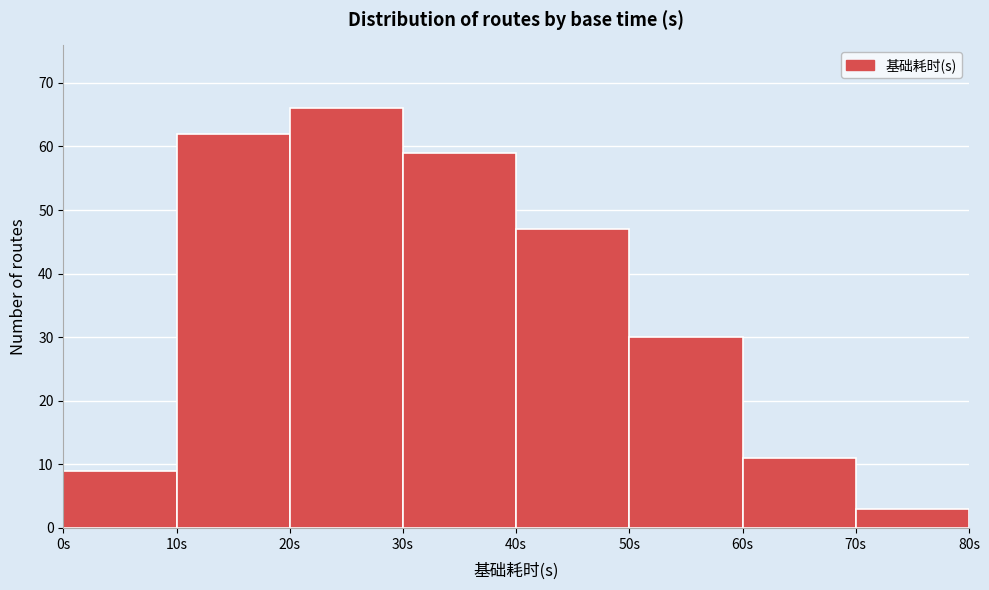

Reading left to right, list every bar in this chart as the range it spans on the x-axis followed by its height. The values are not printed on the chart, so give them approximately, as read against the axis.

0 to 10: 9
10 to 20: 62
20 to 30: 66
30 to 40: 59
40 to 50: 47
50 to 60: 30
60 to 70: 11
70 to 80: 3